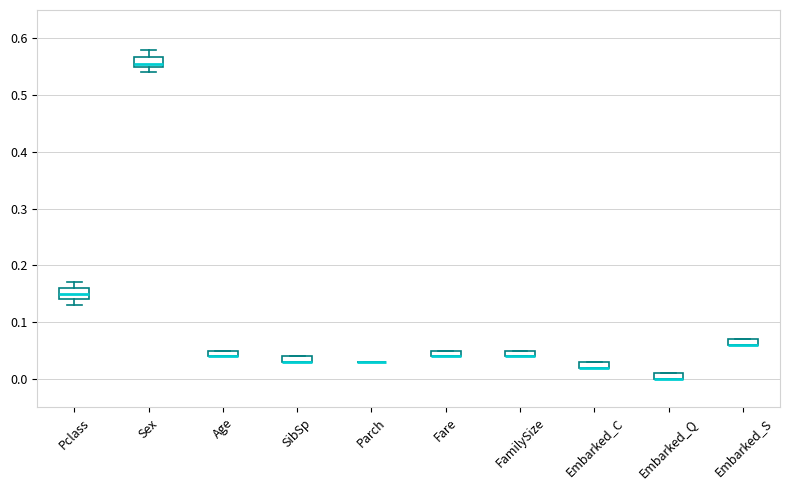

Where is the upper edge of the box for FamilySize on the y-axis? The values are not printed on the chart, so give them approximately, as read against the axis.

0.05